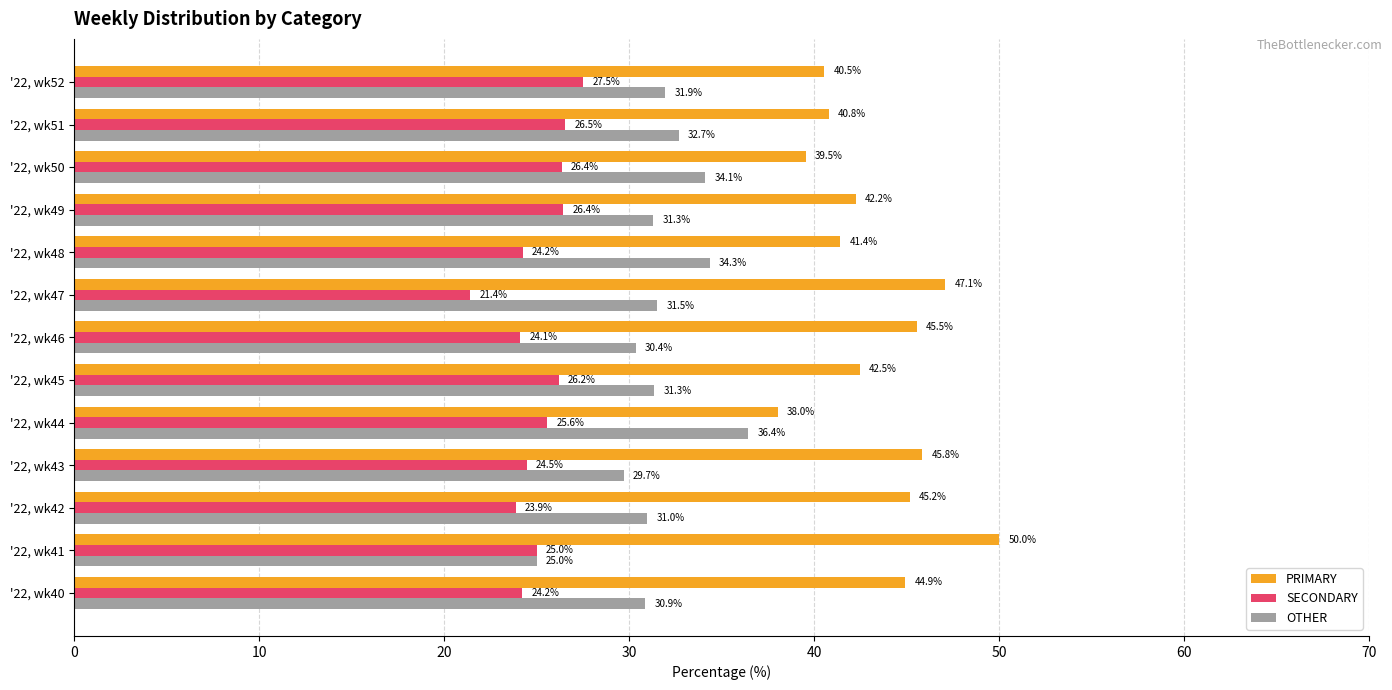

Which category has the highest value in the OTHER series?

'22, wk44